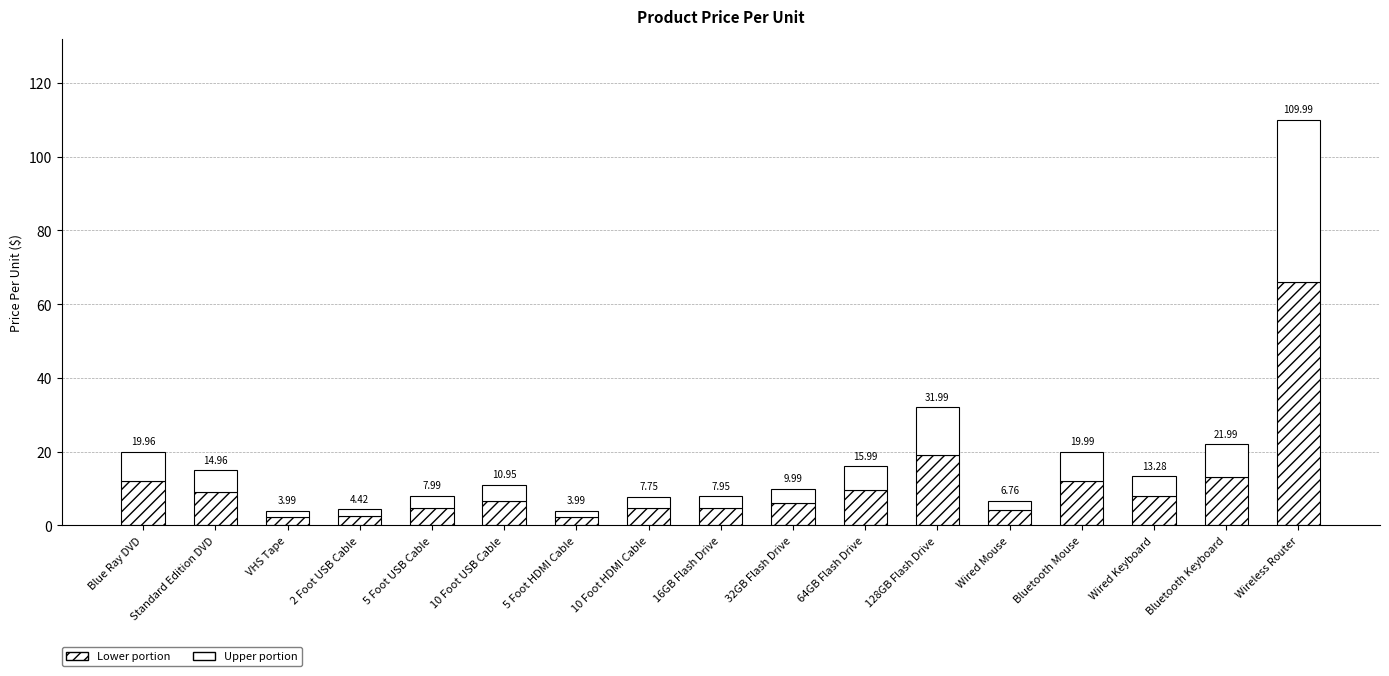

True or false: Upper portion has a value of 12.8 at 128GB Flash Drive.

True